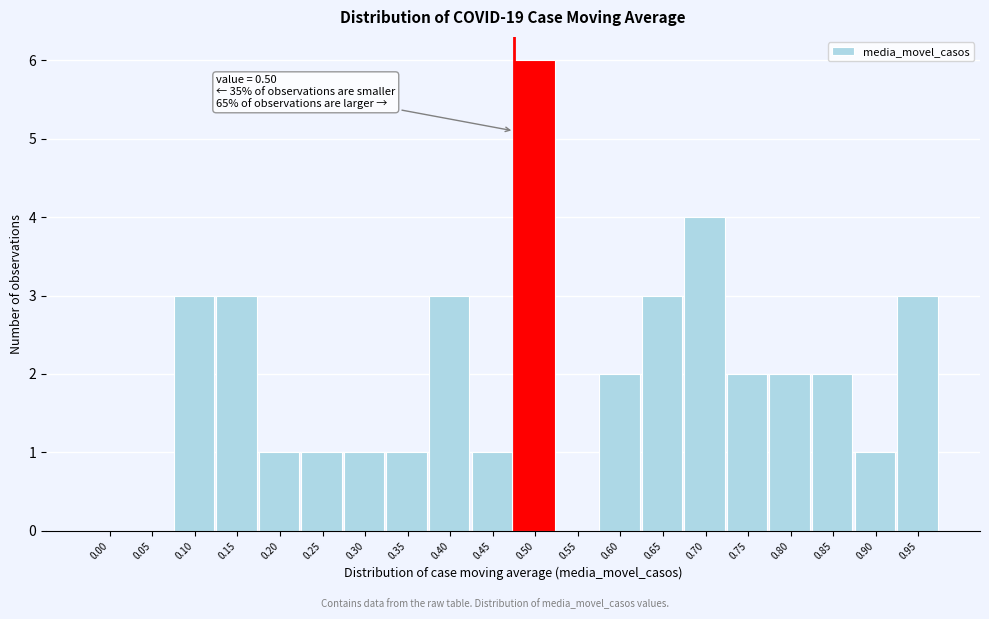

Reading left to right, what are all the values shown in this chart?

0.00=0	0.05=0	0.10=3	0.15=3	0.20=1	0.25=1	0.30=1	0.35=1	0.40=3	0.45=1	0.50=6	0.55=0	0.60=2	0.65=3	0.70=4	0.75=2	0.80=2	0.85=2	0.90=1	0.95=3